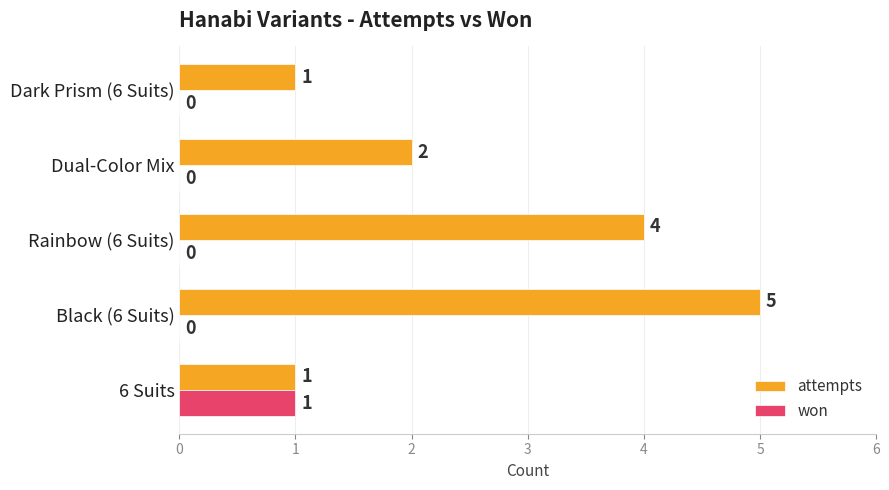

What is the greatest value displayed?

5